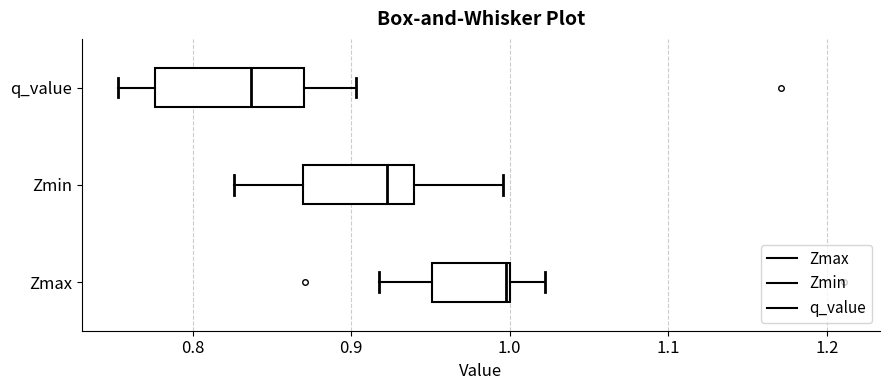

Reading bottom to top, read every box against the x-axis: the position of its median line, the range the box covers, and the ends of its whiskers. The values are not printed on the chart, so give them approximately, as read against the axis.

Zmax: median 1.00, box 0.95 to 1.00, whiskers 0.92 to 1.02
Zmin: median 0.92, box 0.87 to 0.94, whiskers 0.83 to 1.00
q_value: median 0.84, box 0.78 to 0.87, whiskers 0.75 to 0.90